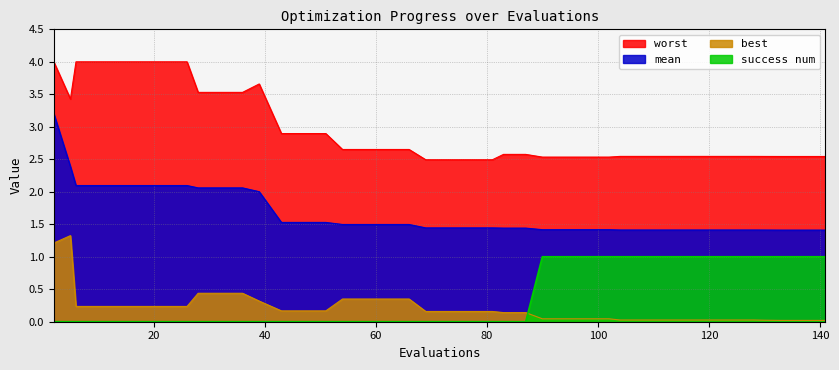

Does the chart have visible grid lines?

Yes